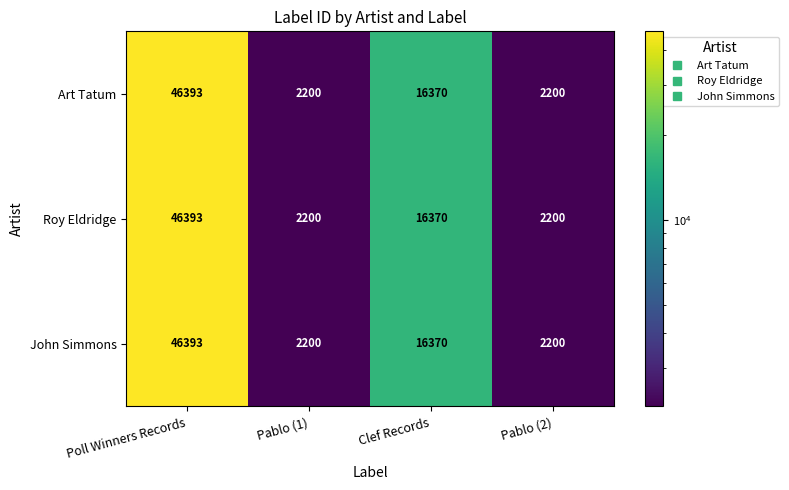

What is the greatest value displayed?

46393